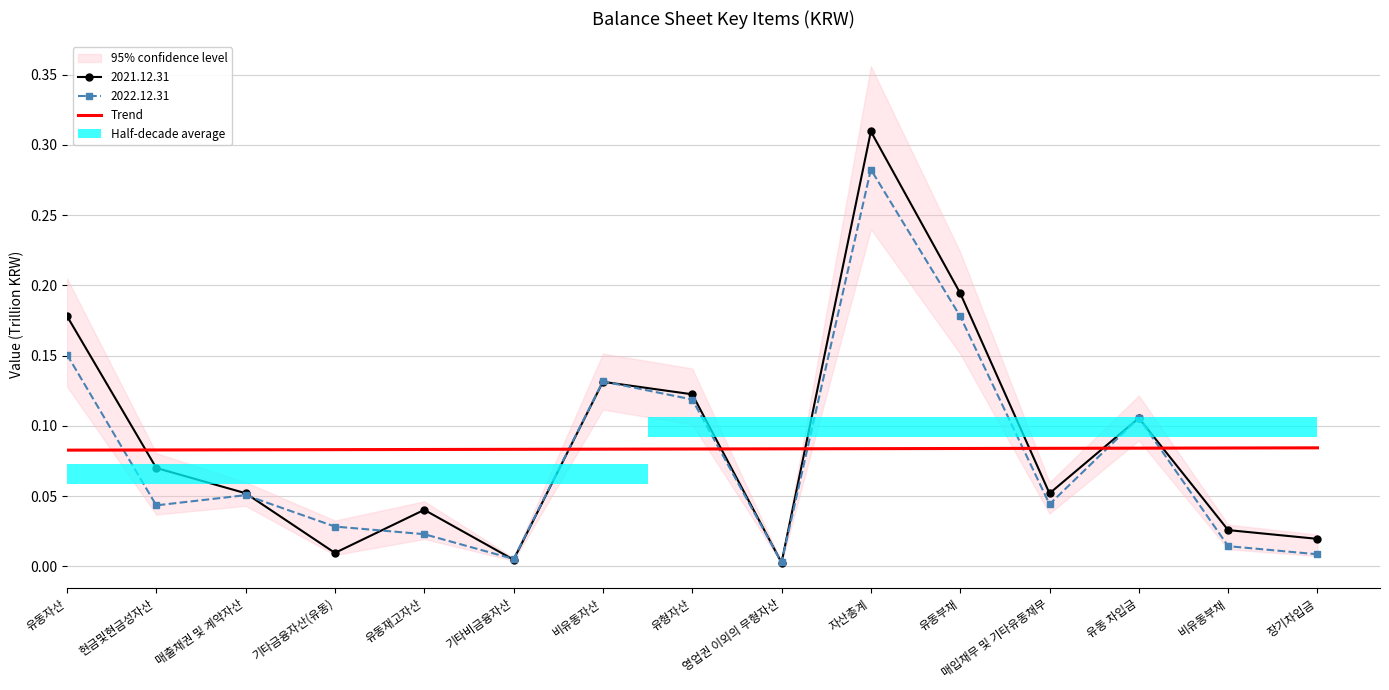

What is the label of the 11th bar from the right?

유동재고자산